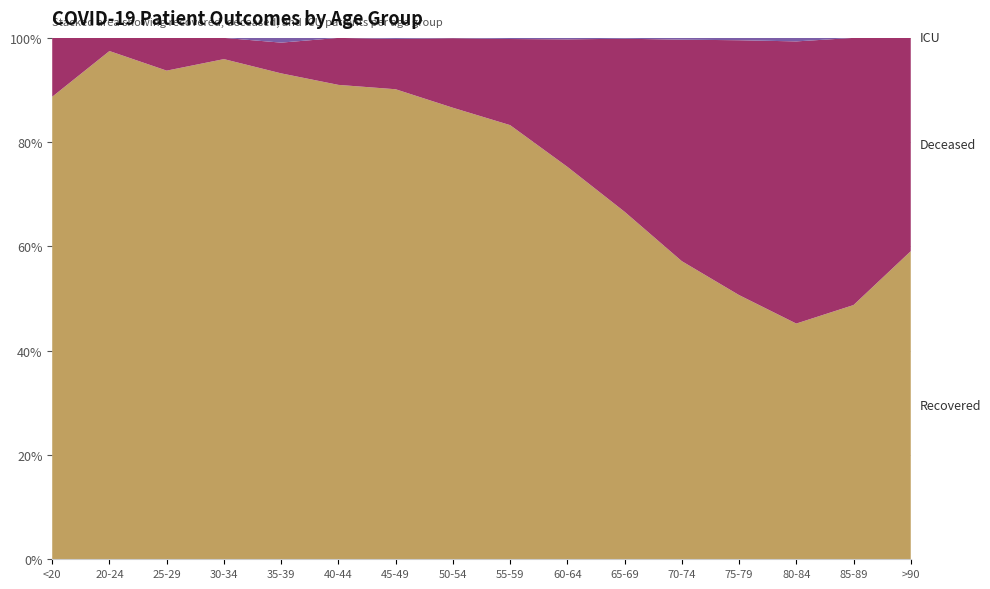

Reading right to left, what are all the values shown in this chart?

Recovered: >90=13	85-89=59	80-84=269	75-79=1014	70-74=1844	65-69=2091	60-64=2116	55-59=1941	50-54=1435	45-49=906	40-44=525	35-39=411	30-34=330	25-29=194	20-24=116	<20=55
Deceased: >90=9	85-89=62	80-84=322	75-79=978	70-74=1370	65-69=1041	60-64=687	55-59=385	50-54=221	45-49=97	40-44=52	35-39=26	30-34=14	25-29=13	20-24=3	<20=7
ICU: >90=0	85-89=0	80-84=4	75-79=9	70-74=11	65-69=5	60-64=8	55-59=5	50-54=1	45-49=2	40-44=0	35-39=4	30-34=0	25-29=0	20-24=0	<20=0